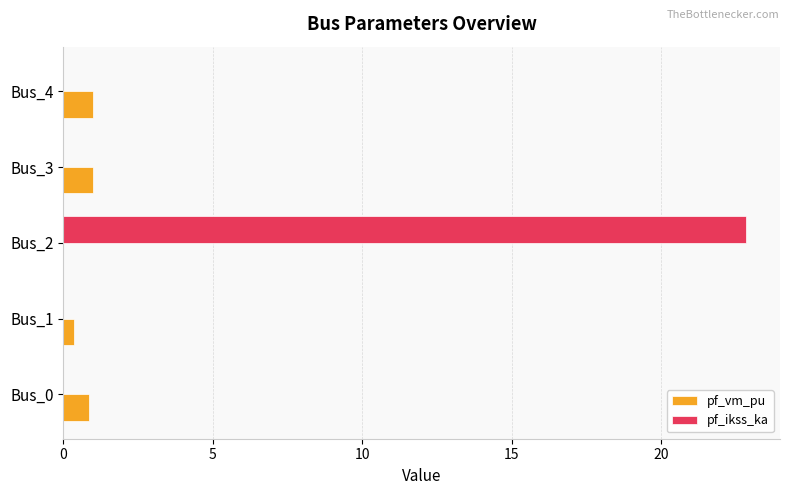

How many values in pf_vm_pu are above zero?

4